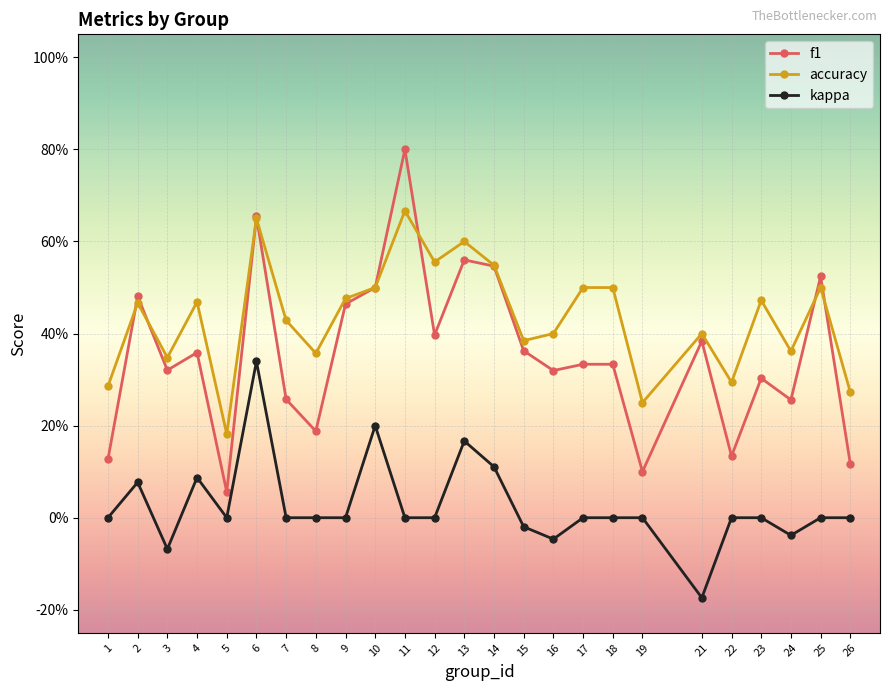

True or false: kappa and f1 cross at least once.

False